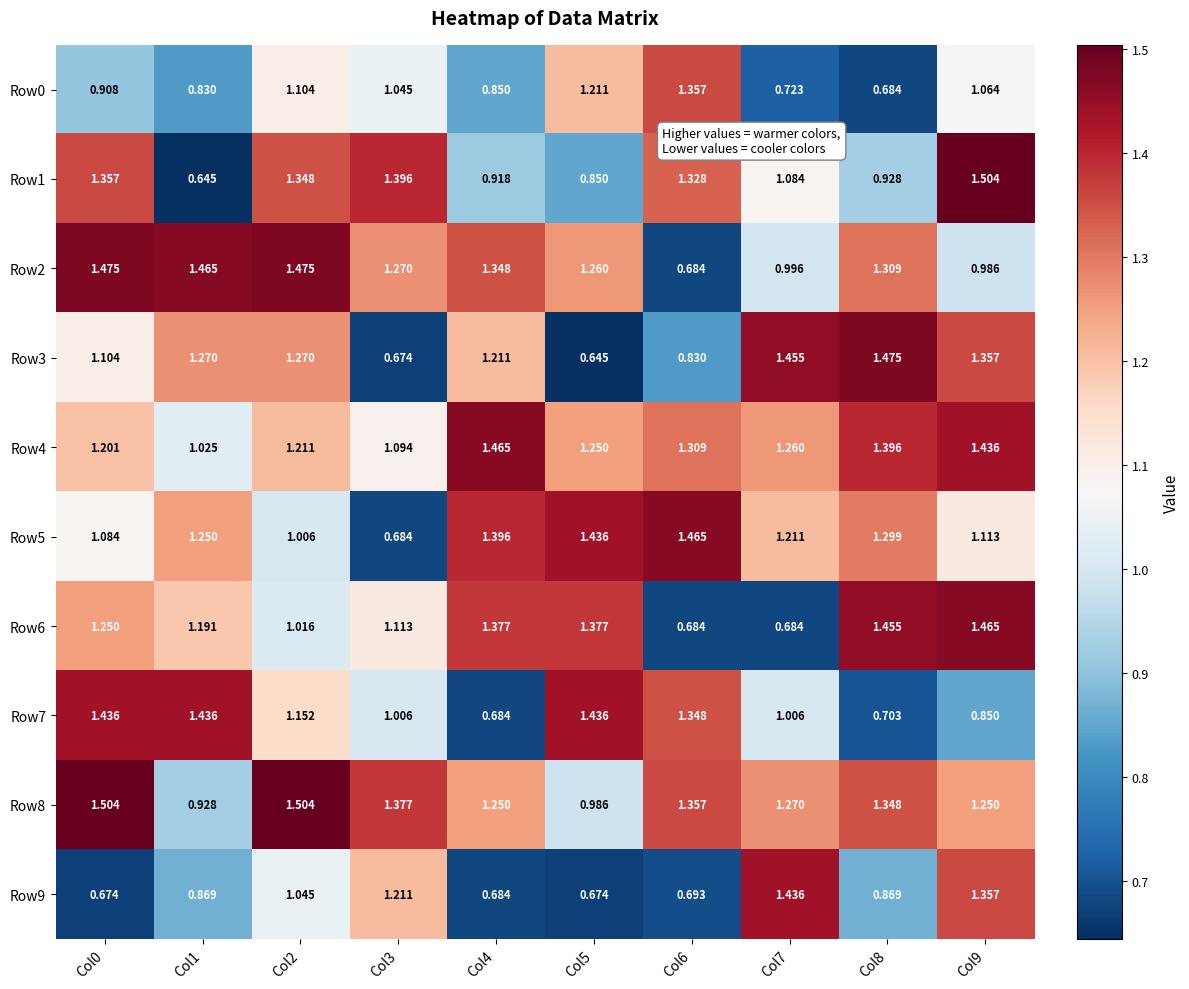

Is the value of Row7 at Col1 greater than the value of Row0 at Col5?

Yes